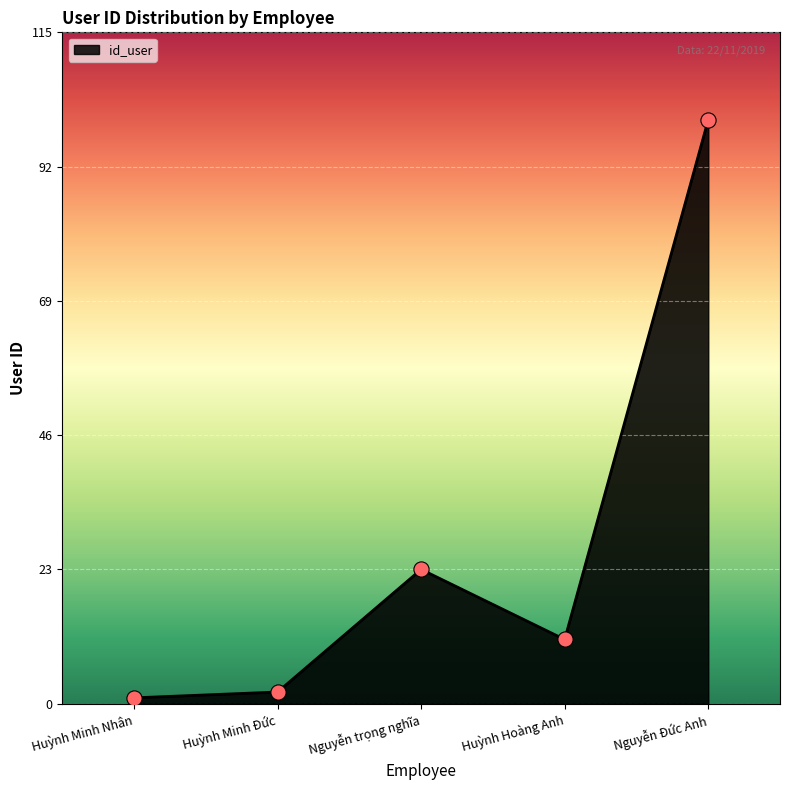

What is the change in value from Nguyễn trọng nghĩa to Huỳnh Hoàng Anh?

-12